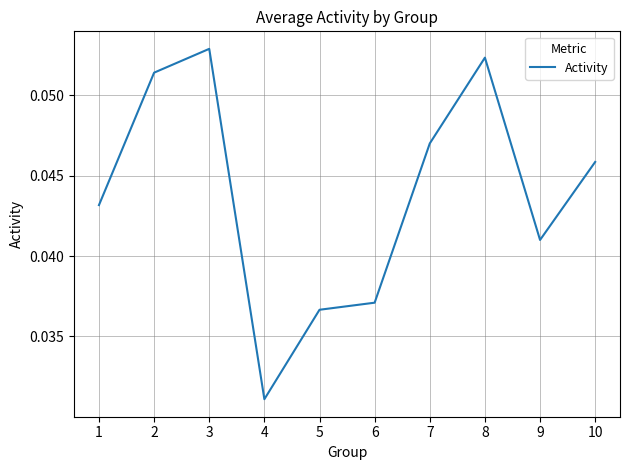

The chart shows a value of 0.0 at 2. True or false?

False